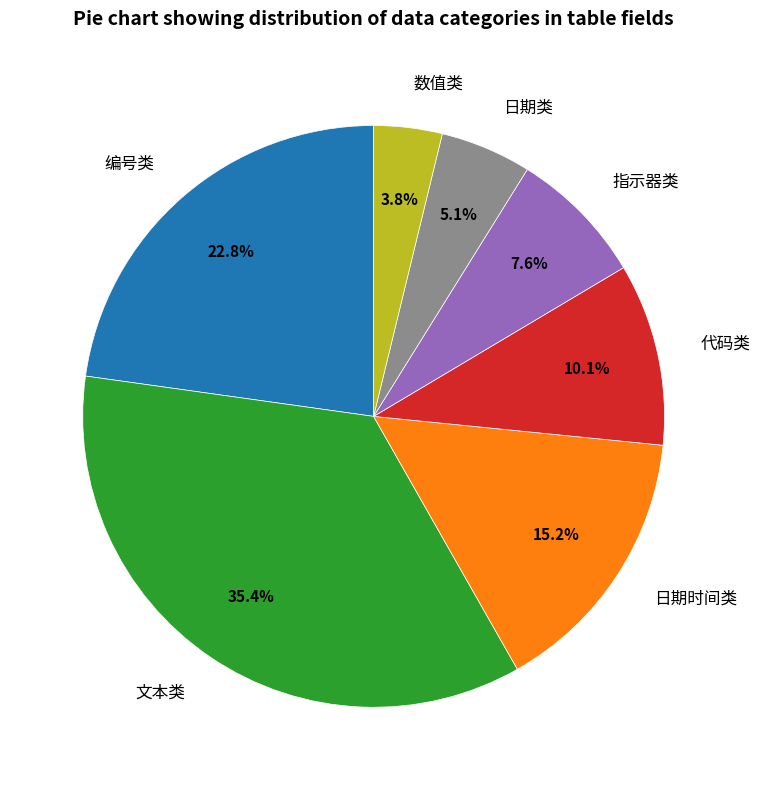

To the nearest percent, what is the average slice percentage?

14%